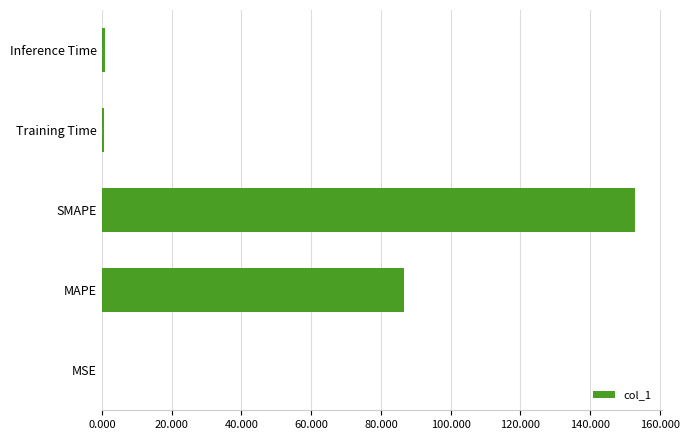

Which has a higher value, SMAPE or MSE?

SMAPE